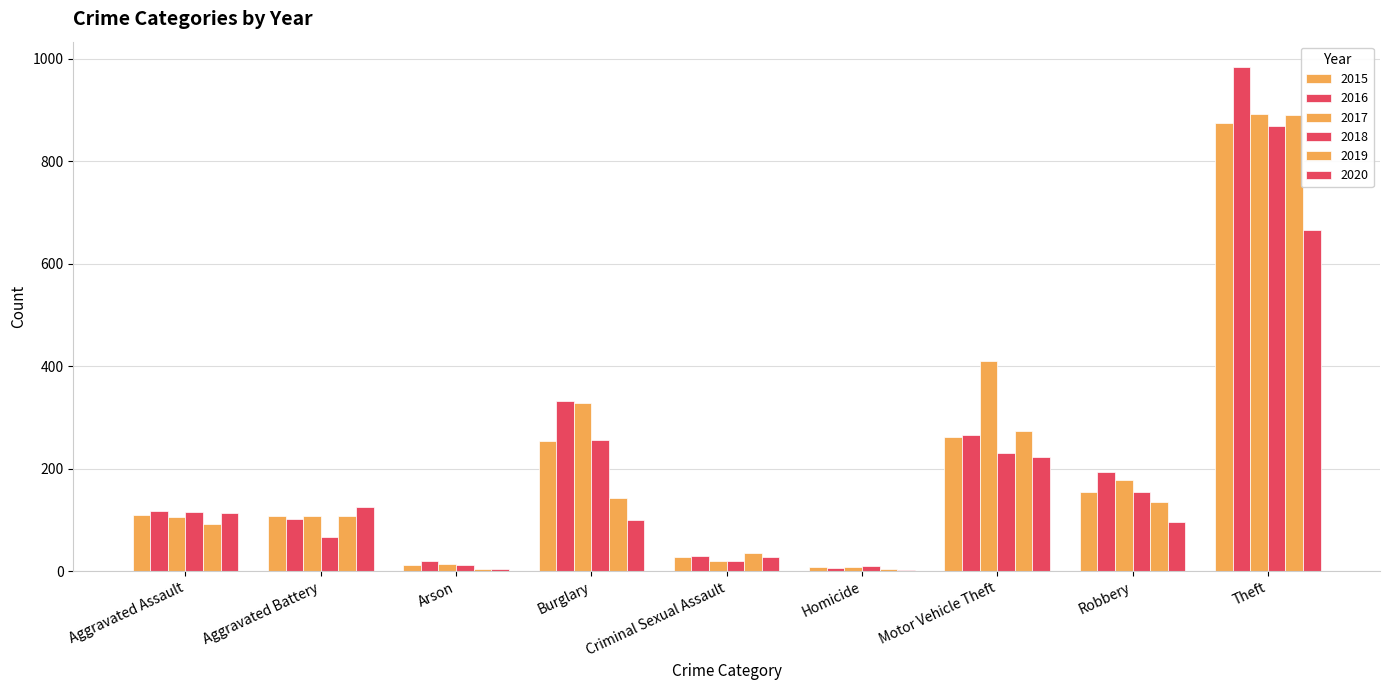

Between Arson and Criminal Sexual Assault, which is larger?

Criminal Sexual Assault